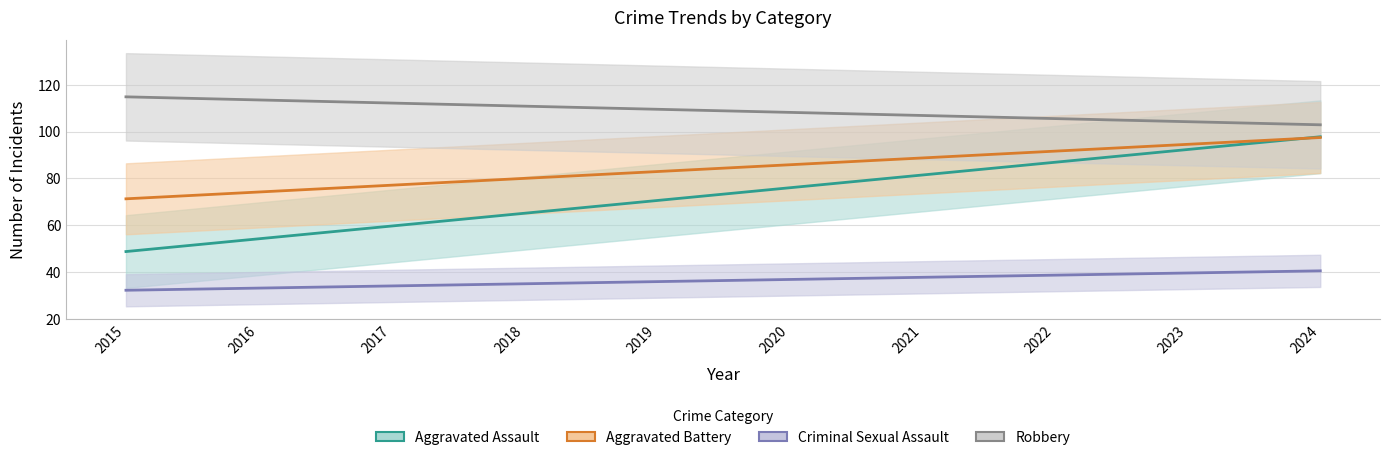

True or false: Robbery and Aggravated Assault cross at least once.

False